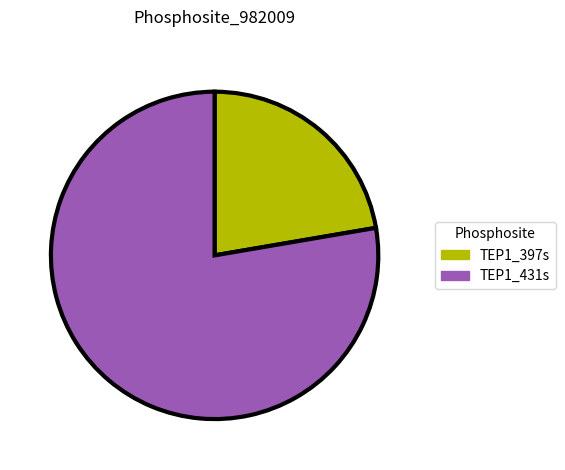

Do TEP1_431s and TEP1_397s together represent more than half of the pie?

Yes